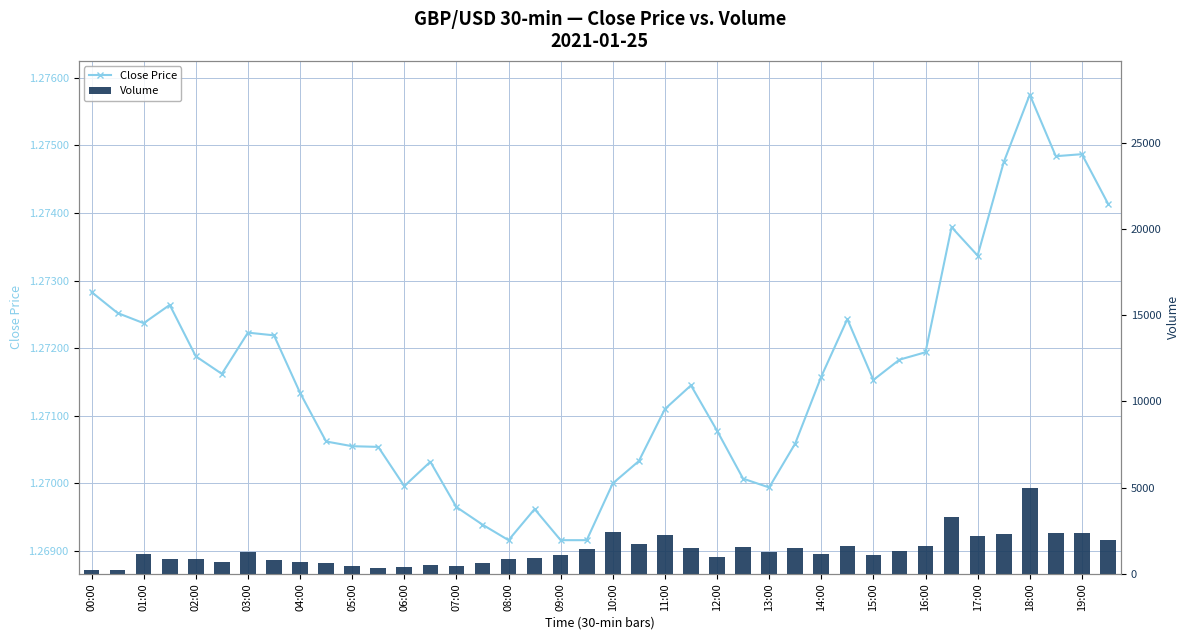

What is the total value across all series at 21?

1763.3